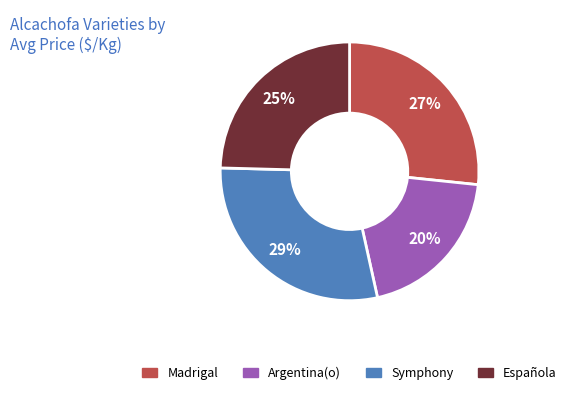

To the nearest percent, what is the average slice percentage?

25%